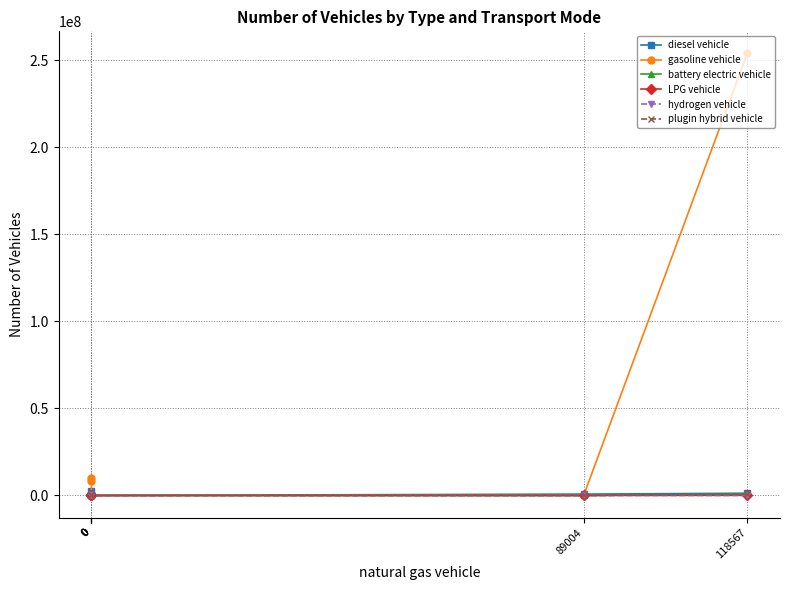

Which series changed the most between 0 and 0?

gasoline vehicle